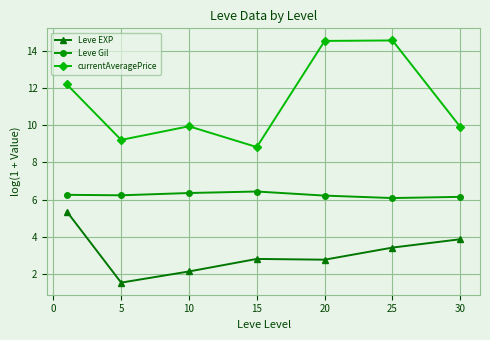

Which series has the largest total across all categories?

currentAveragePrice